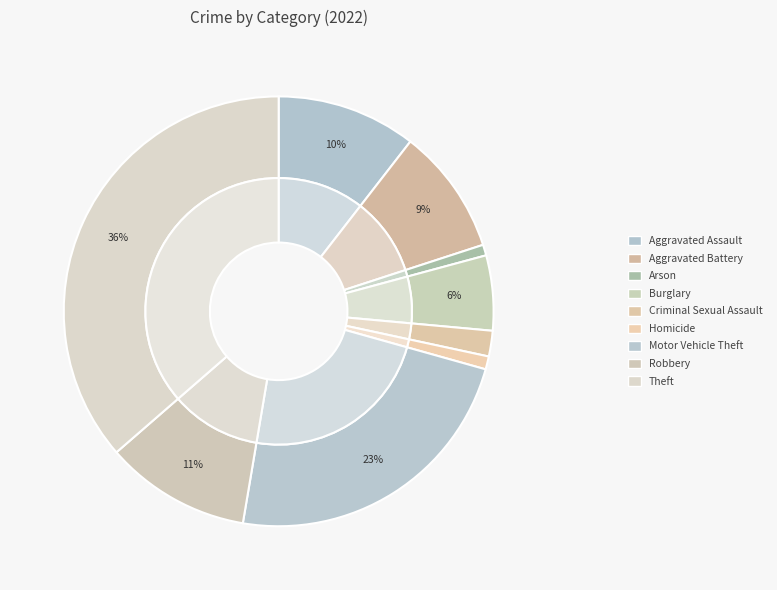

True or false: Aggravated Battery accounts for 1% of the total.

False